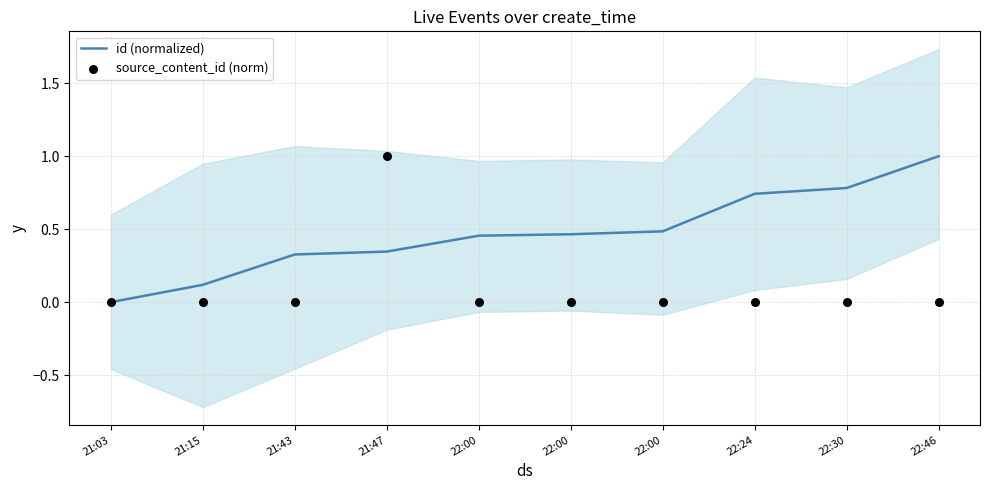

What is the total value across all series at 22:00?

0.5